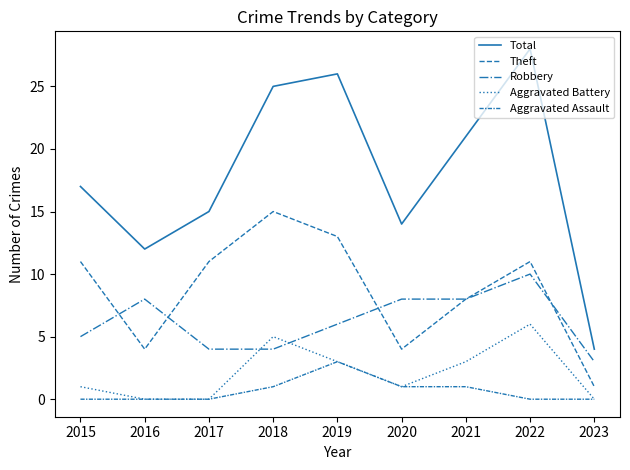

Does the chart display data point markers on the line(s)?

No